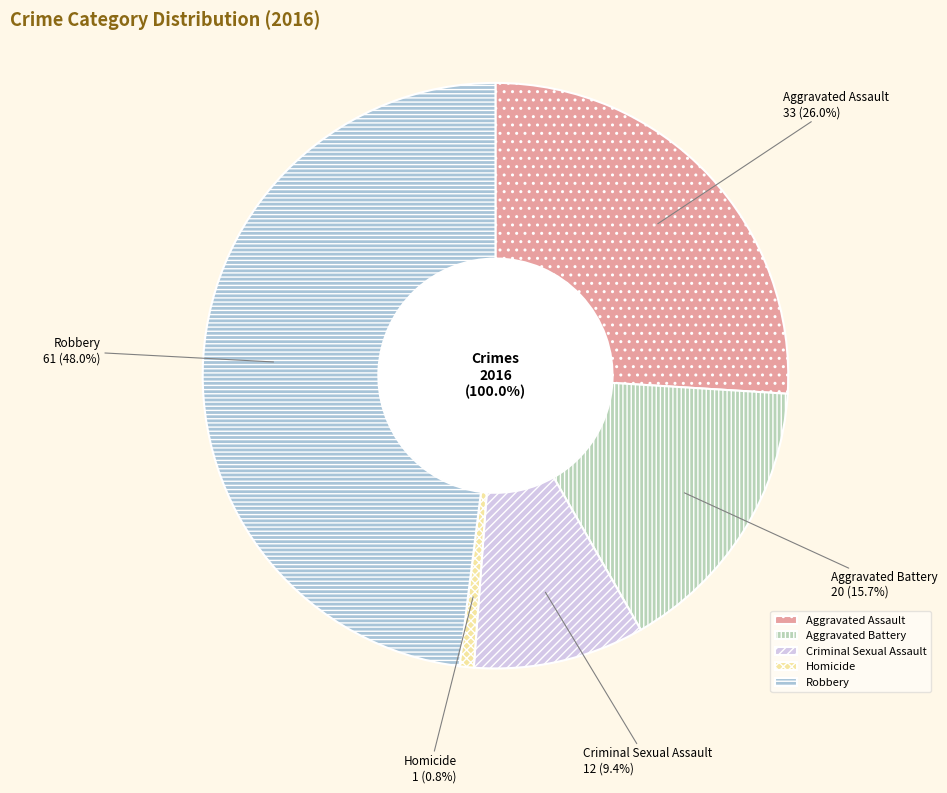

Is it true that Homicide is 1% of the pie?

True